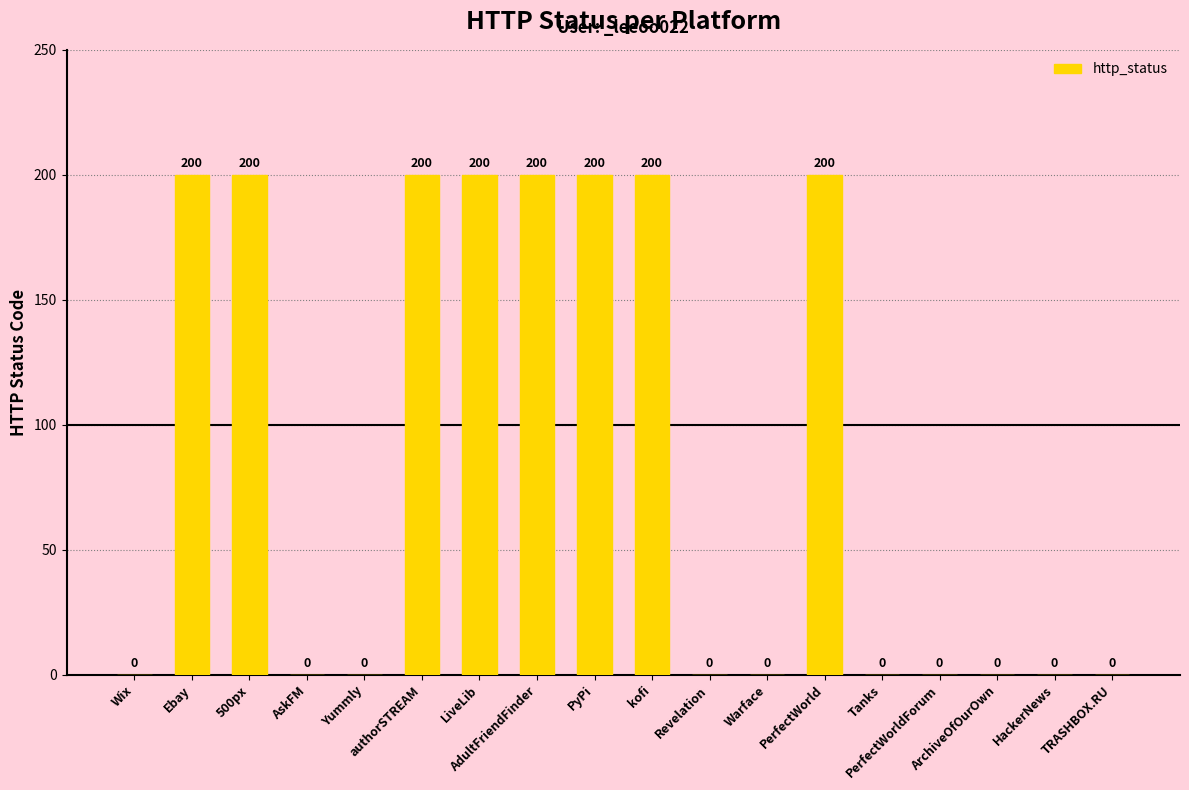

How many values are between 0 and 200?

18